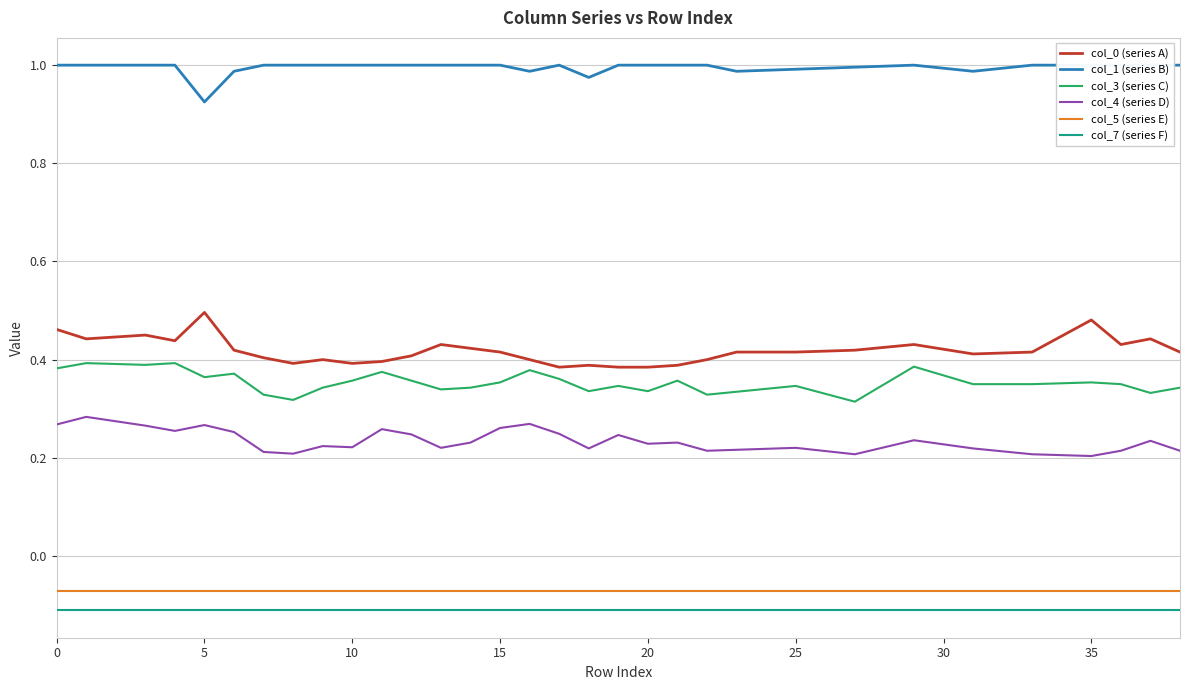

How many lines are shown in the chart?

6